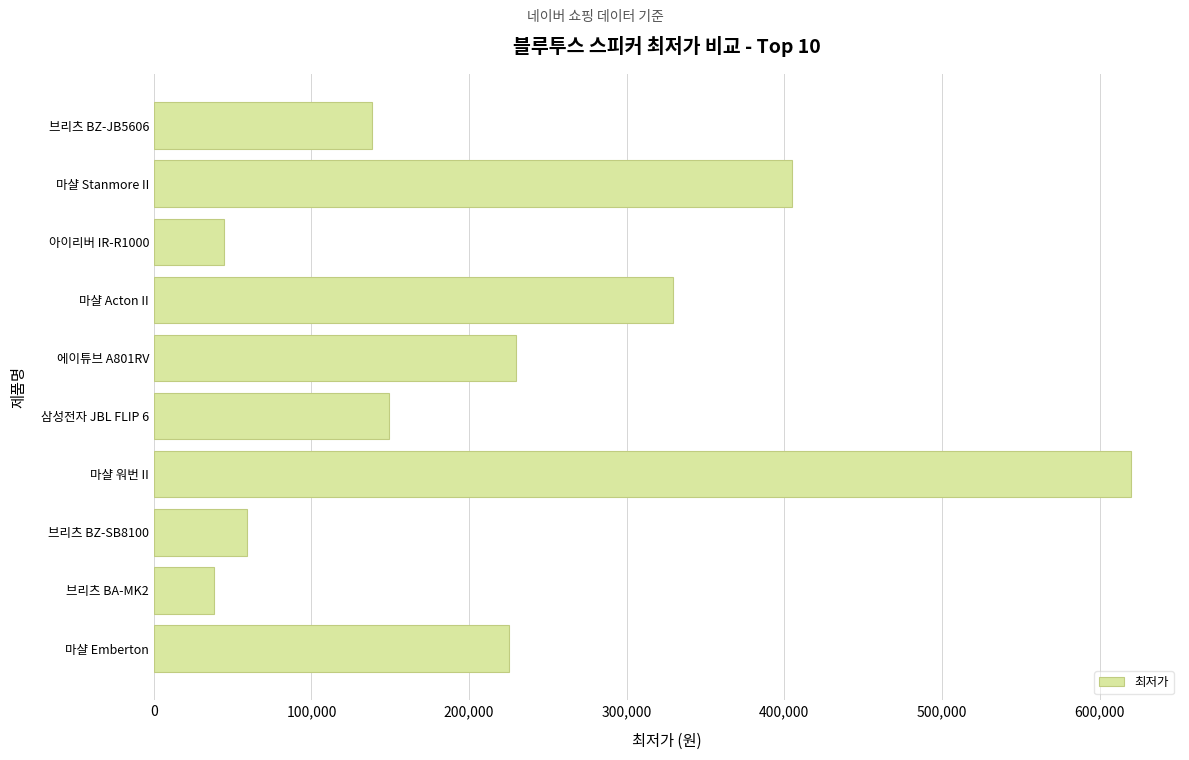

Reading bottom to top, list all the values displayed in this chart.

마샬 Emberton=225000	브리츠 BA-MK2=38200	브리츠 BZ-SB8100=59160	마샬 워번 II=620000	삼성전자 JBL FLIP 6=148900	에이튜브 A801RV=230000	마샬 Acton II=329500	아이리버 IR-R1000=44500	마샬 Stanmore II=405000	브리츠 BZ-JB5606=138330